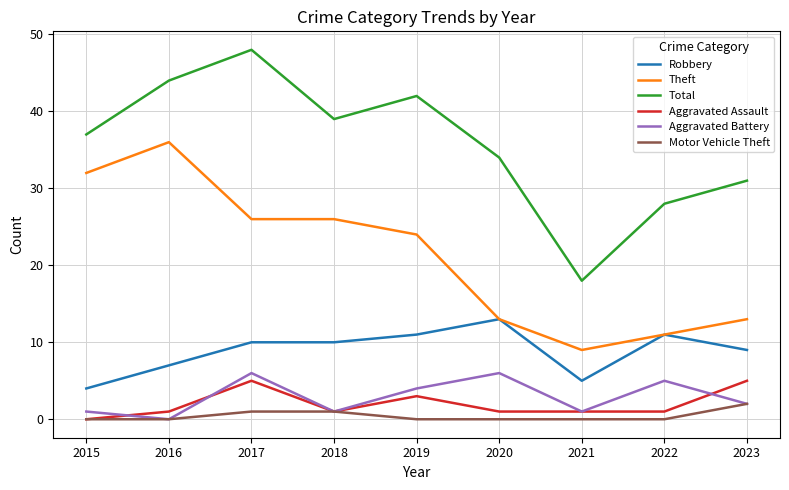

True or false: Total and Robbery intersect in this chart.

False